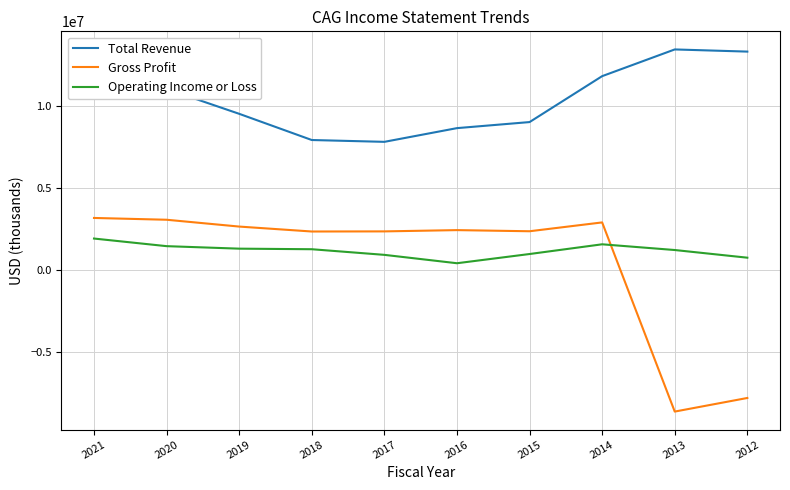

Read the Total Revenue value at 2014.

11838200